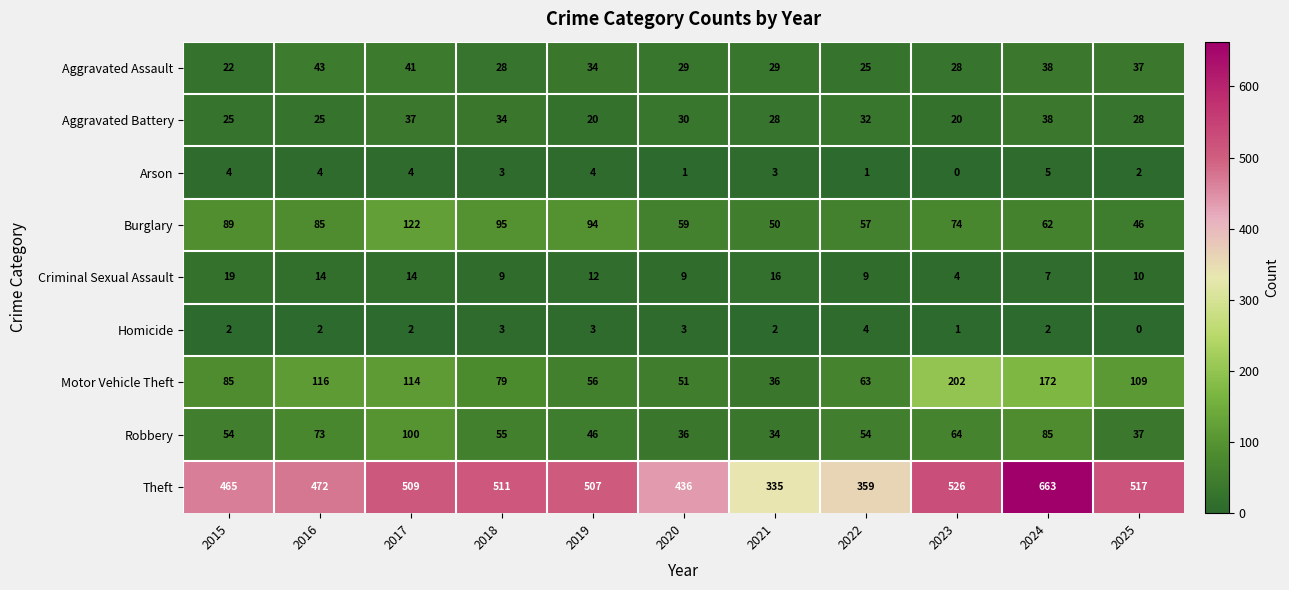

The Theft series shows 804 at 2025. True or false?

False